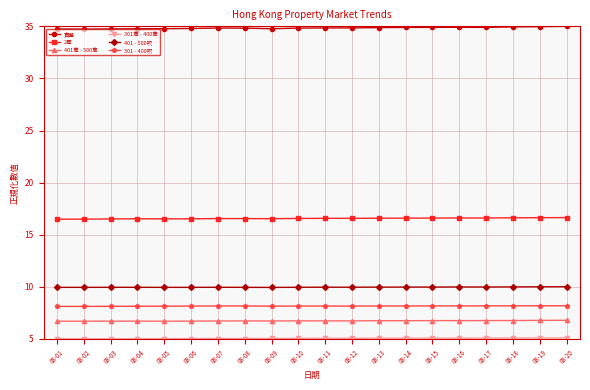

What is the difference between the 賣盤 values at 08-20 and 08-08?

0.2